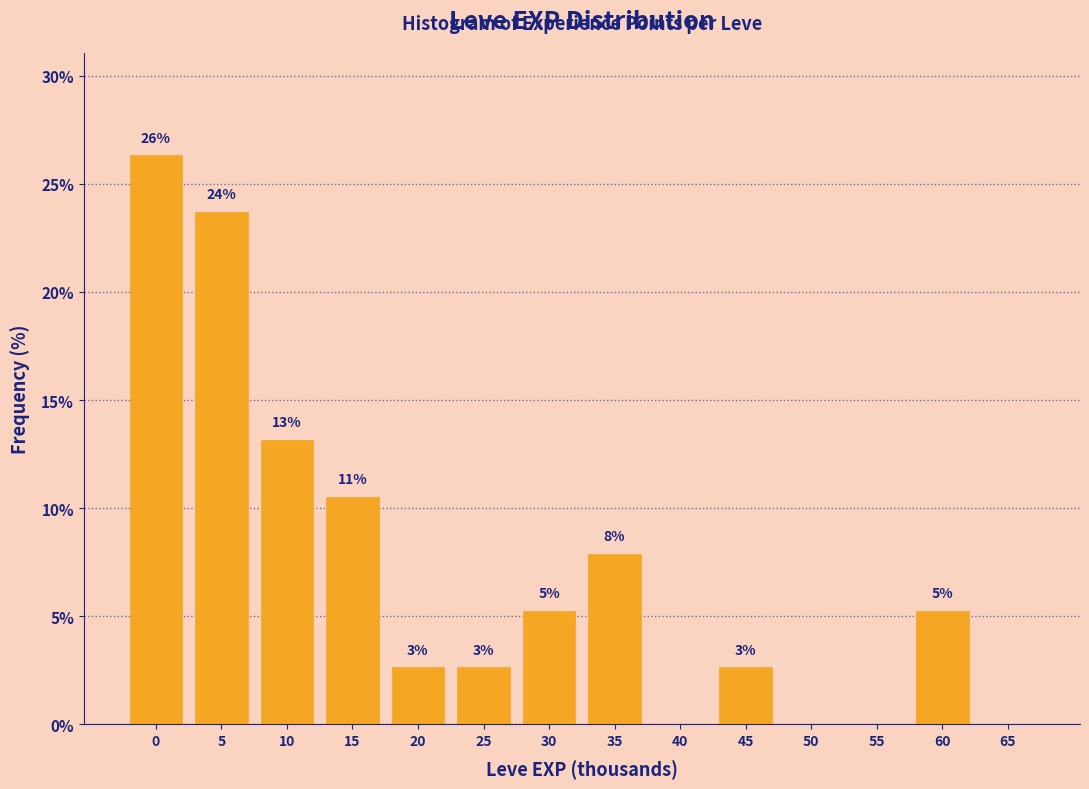

Are the bars horizontal?

No